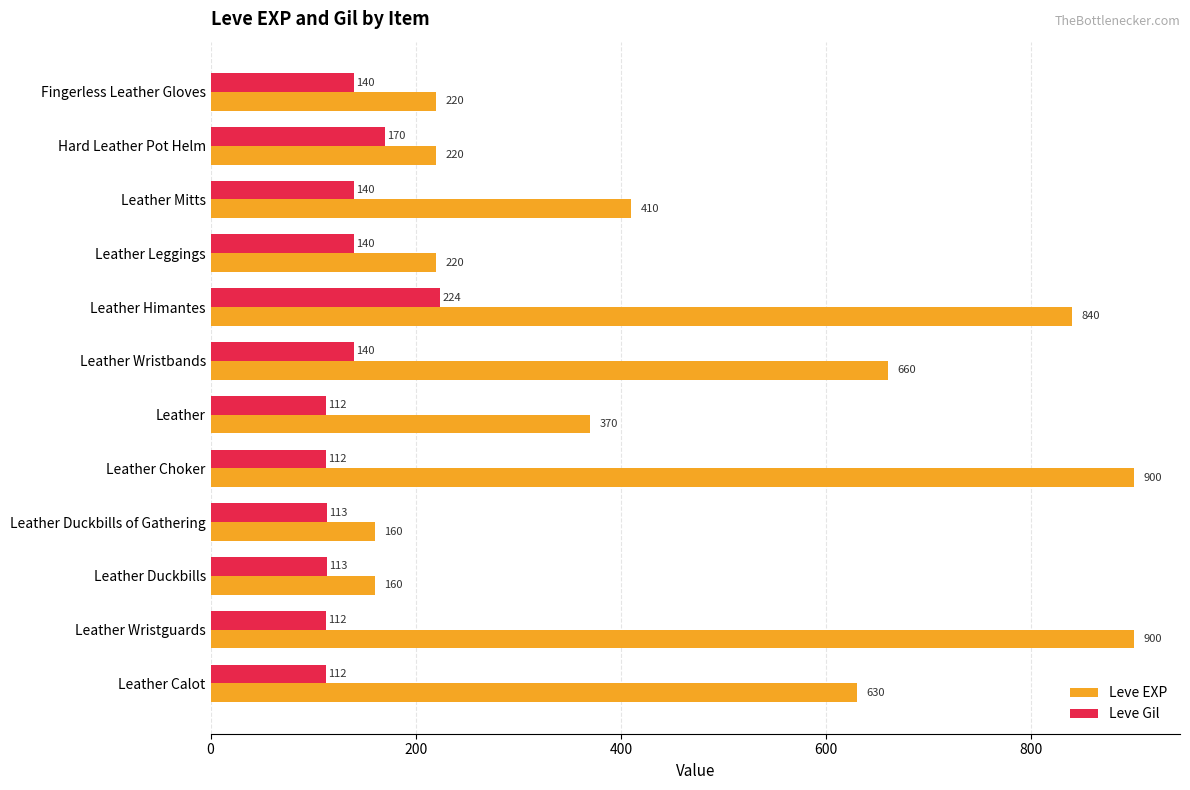

Where is Leve EXP nearest to the value 530?

Leather Calot